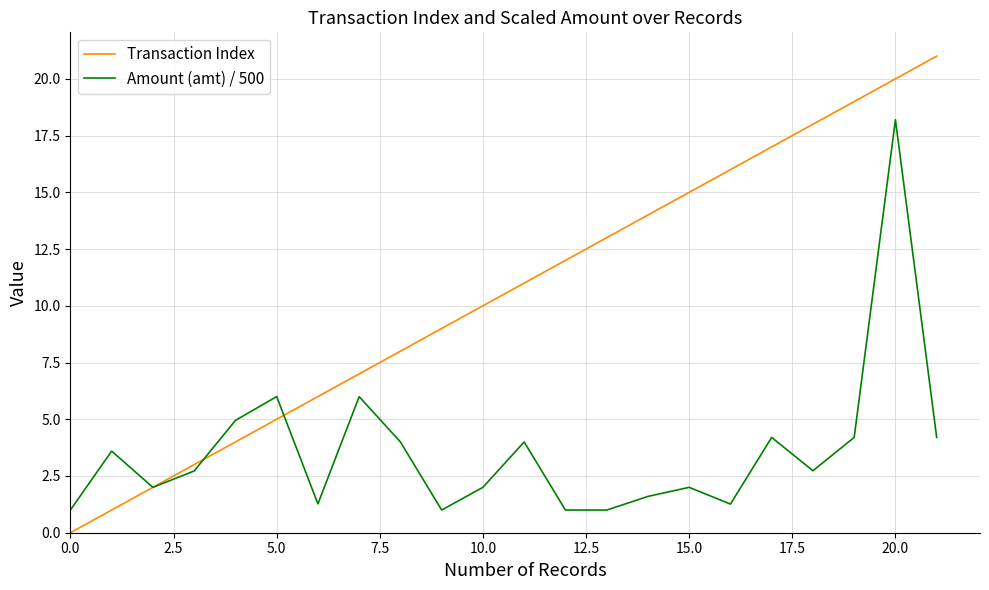

Which series has the widest spread of values?

Transaction Index